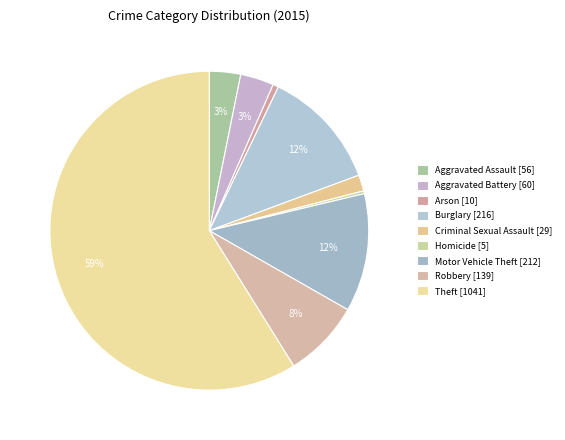

Count the number of slices in the pie.

9